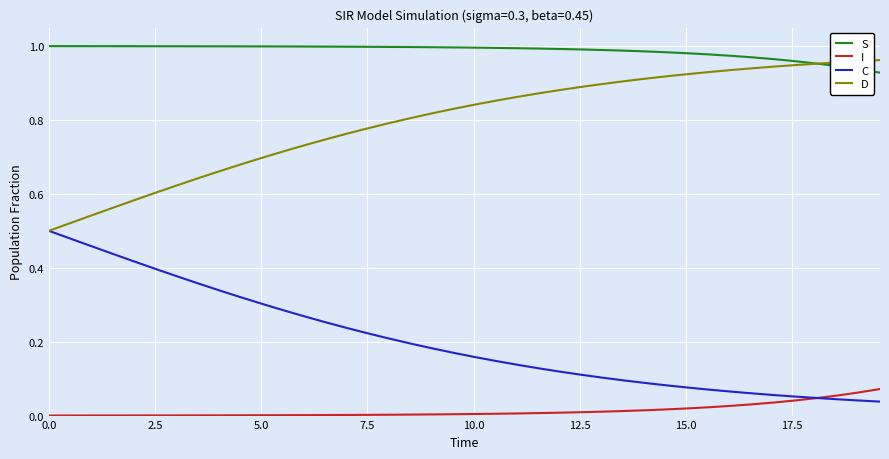

Does the chart display data point markers on the line(s)?

No